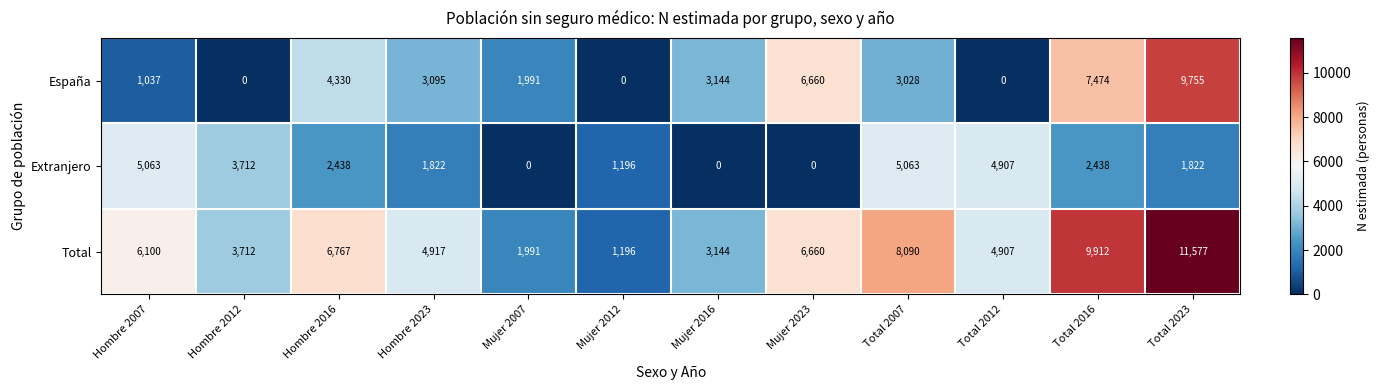

What is the difference between the maximum and second lowest values in the Extranjero series?

5063